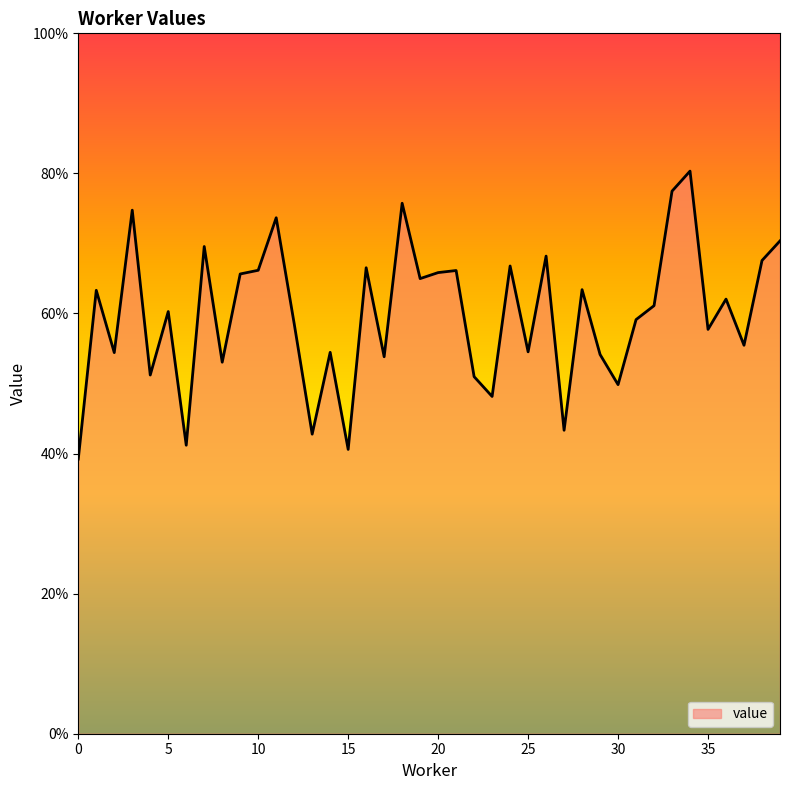

Does the chart have visible grid lines?

No